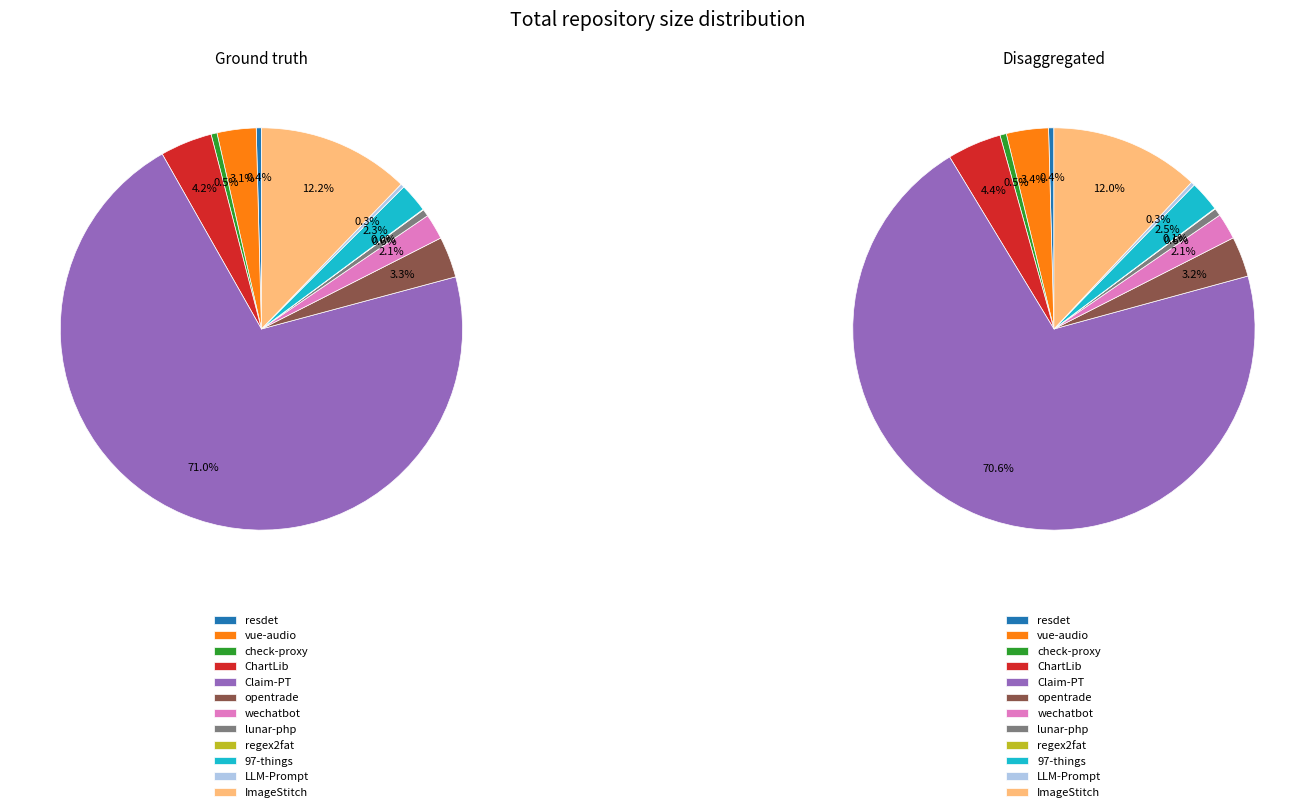

Is it true that ImageStitch is 12% of the pie?

True